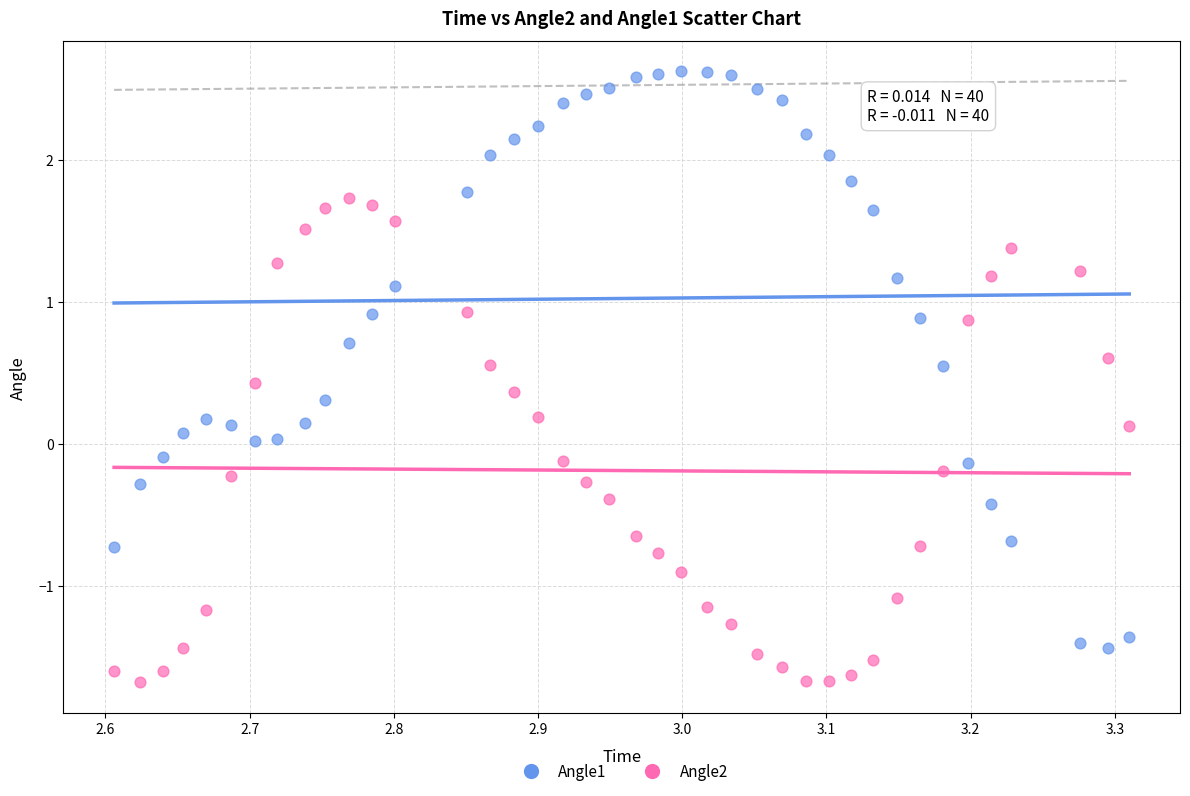

Across all data points, what is the range of Y values (max minus min)?

4.3